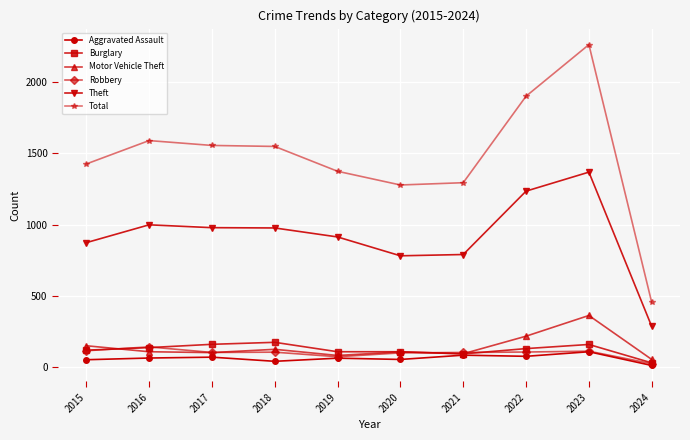

True or false: Motor Vehicle Theft has a value of 56 at 2024.

True